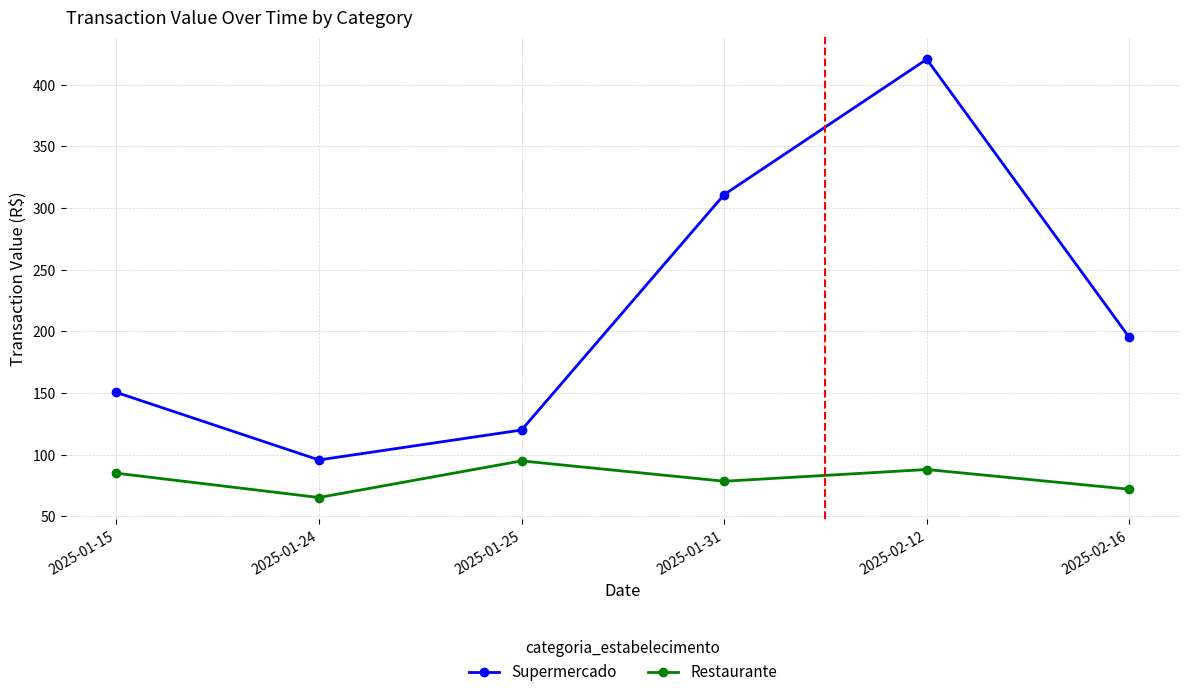

True or false: Supermercado and Restaurante cross at least once.

False